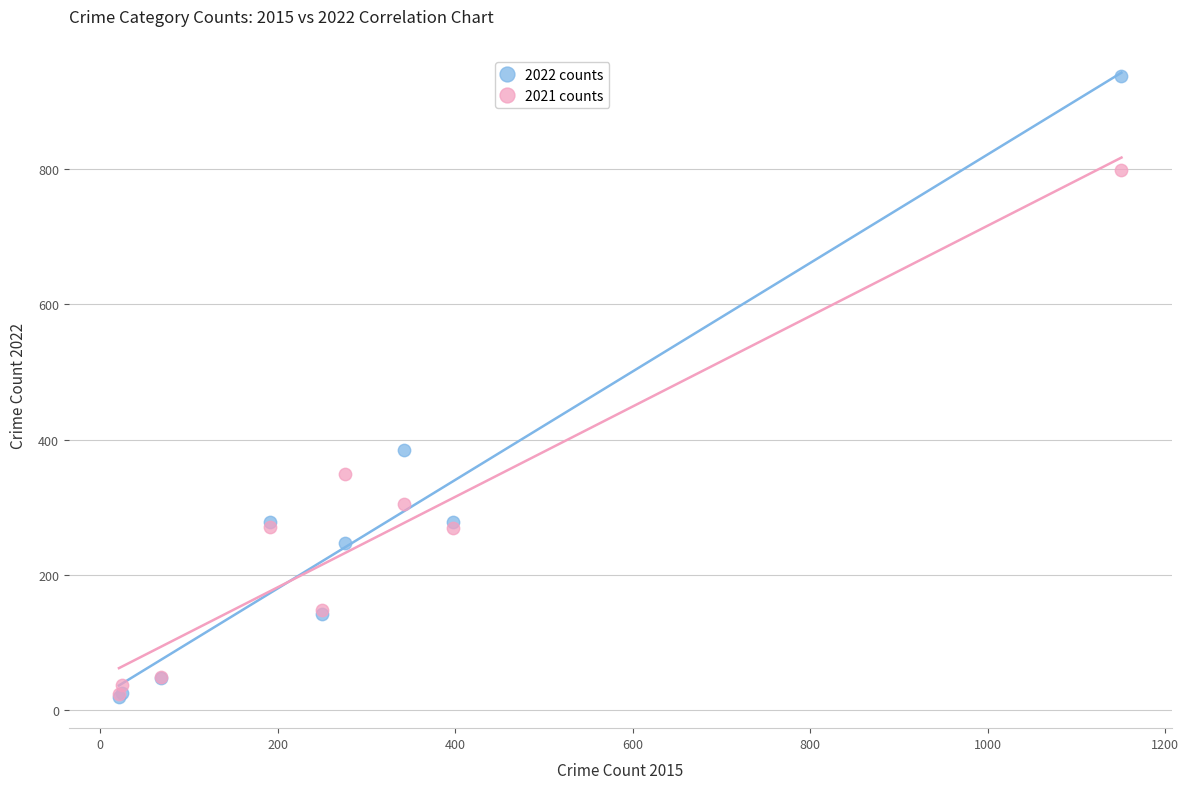

In the 2022 counts series, what Y value is closest to 478?

385